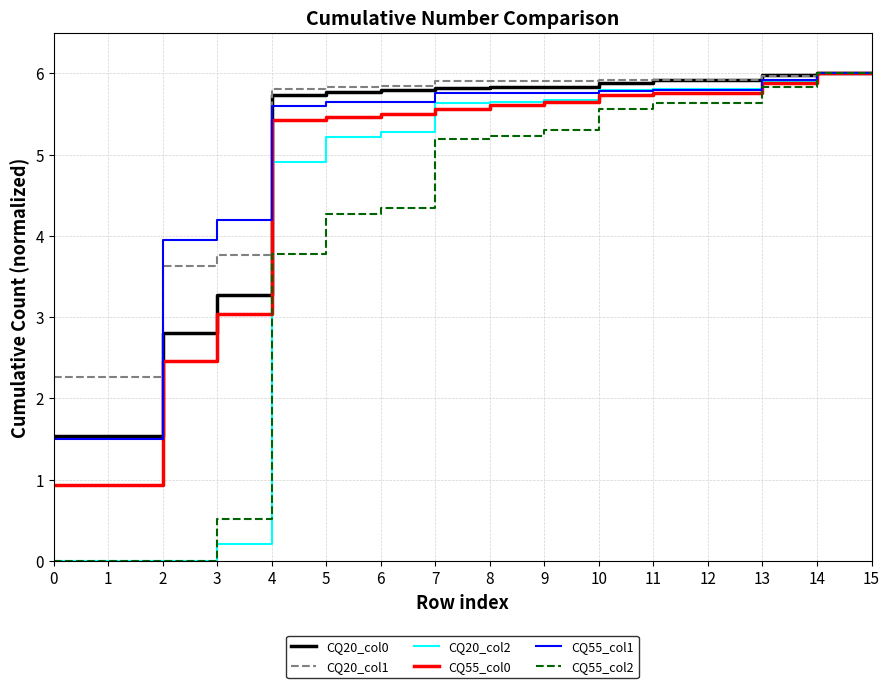

Reading left to right, transcribe all the data shown in this chart.

CQ20_col0: 1.5	1.5	2.8	3.3	5.7	5.8	5.8	5.8	5.8	5.8	5.9	5.9	5.9	6.0	6.0	6.0
CQ20_col1: 2.3	2.3	3.6	3.8	5.8	5.8	5.8	5.9	5.9	5.9	5.9	5.9	5.9	6.0	6.0	6.0
CQ20_col2: 0.0	0.0	0.0	0.2	4.9	5.2	5.3	5.6	5.6	5.7	5.8	5.8	5.8	5.9	6.0	6.0
CQ55_col0: 0.9	0.9	2.5	3.0	5.4	5.5	5.5	5.6	5.6	5.6	5.7	5.8	5.8	5.9	6.0	6.0
CQ55_col1: 1.5	1.5	3.9	4.2	5.6	5.6	5.6	5.8	5.8	5.8	5.8	5.8	5.8	5.9	6.0	6.0
CQ55_col2: 0.0	0.0	0.0	0.5	3.8	4.3	4.3	5.2	5.2	5.3	5.6	5.6	5.6	5.8	6.0	6.0